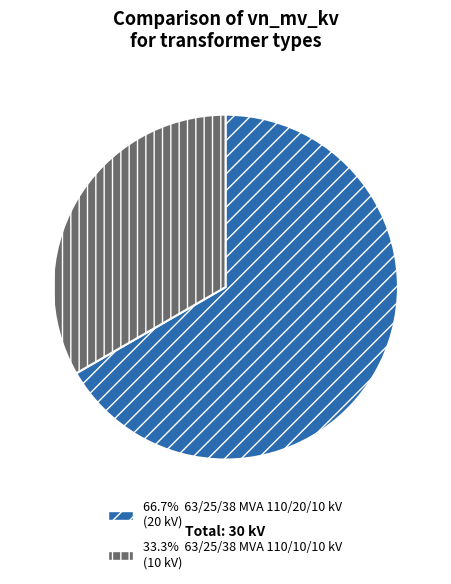

Is there a majority slice in this chart?

Yes